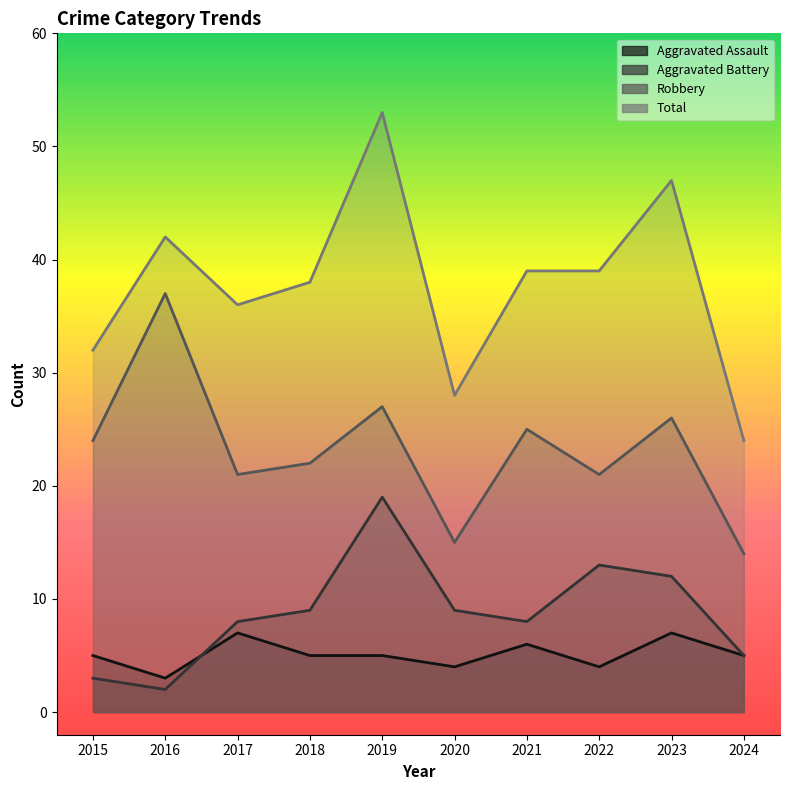

True or false: Aggravated Battery and Aggravated Assault intersect in this chart.

True